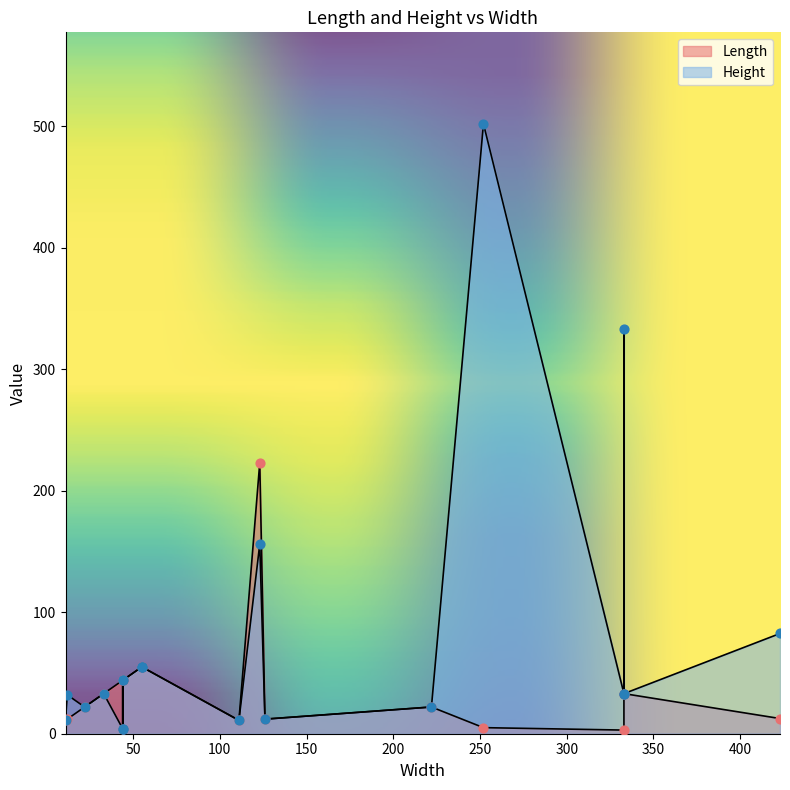

What are all the series names shown in the legend?

Length, Height